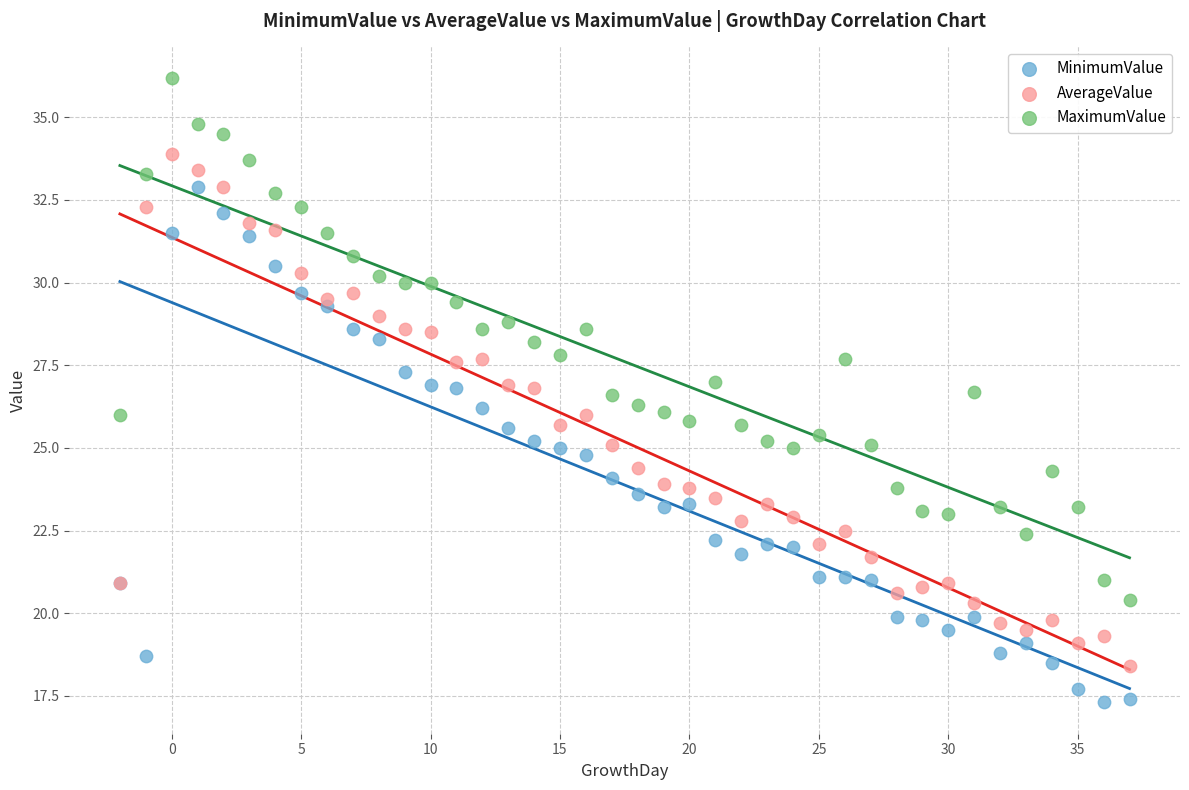

Which series contains the lowest Y value?

MinimumValue